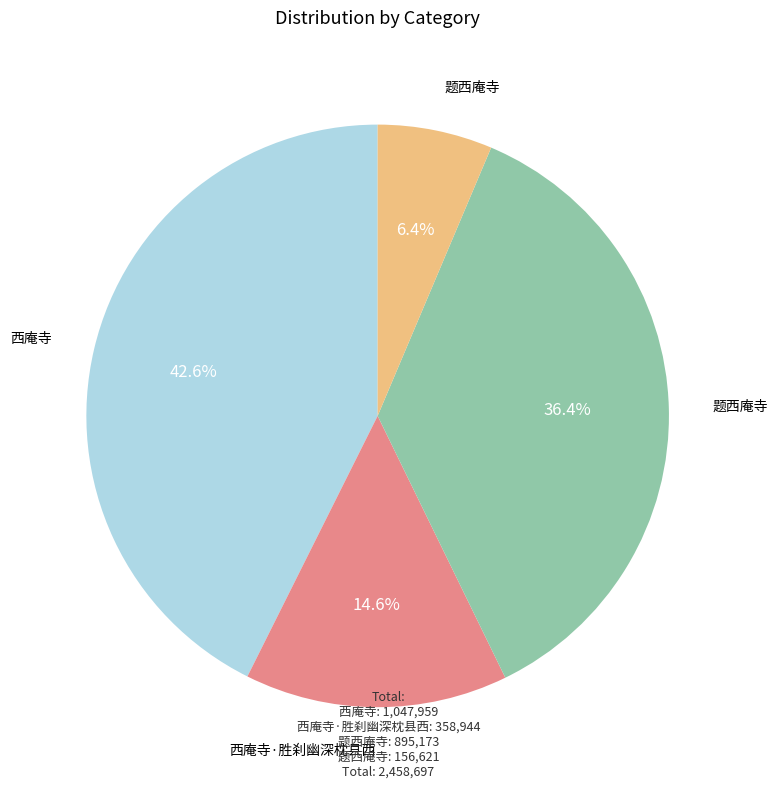

How many slices are in this pie chart?

4